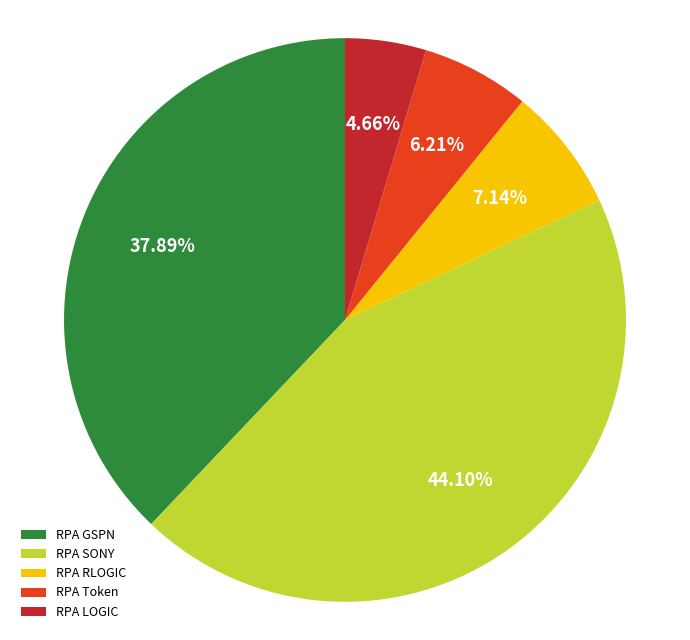

How many slices are in this pie chart?

5